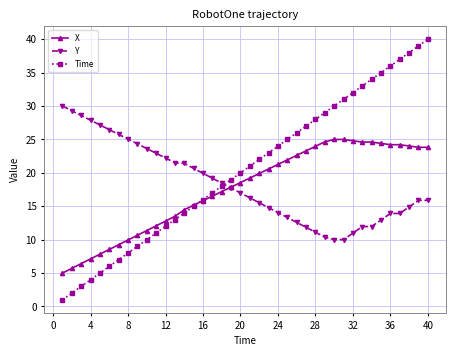

Which series has the largest total across all categories?

Time